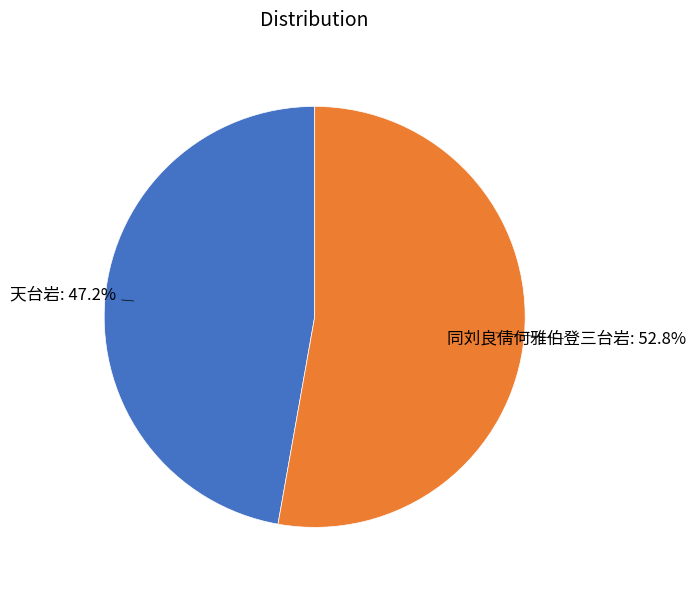

Rank the categories by value from lowest to highest.

天台岩, 同刘良倩何雅伯登三台岩